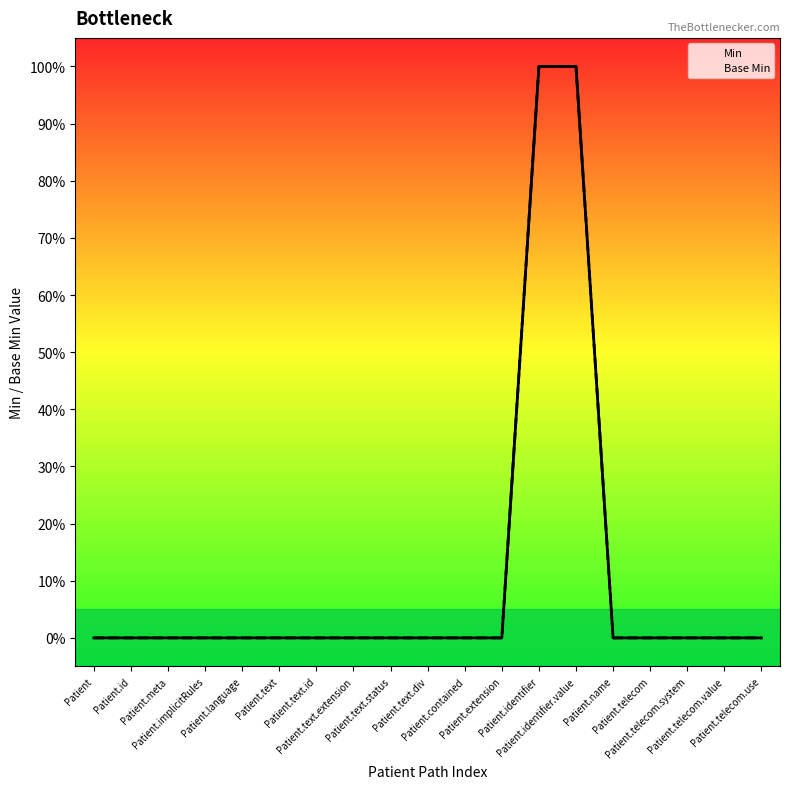

At which category is the sum across all series the highest?

Patient.identifier